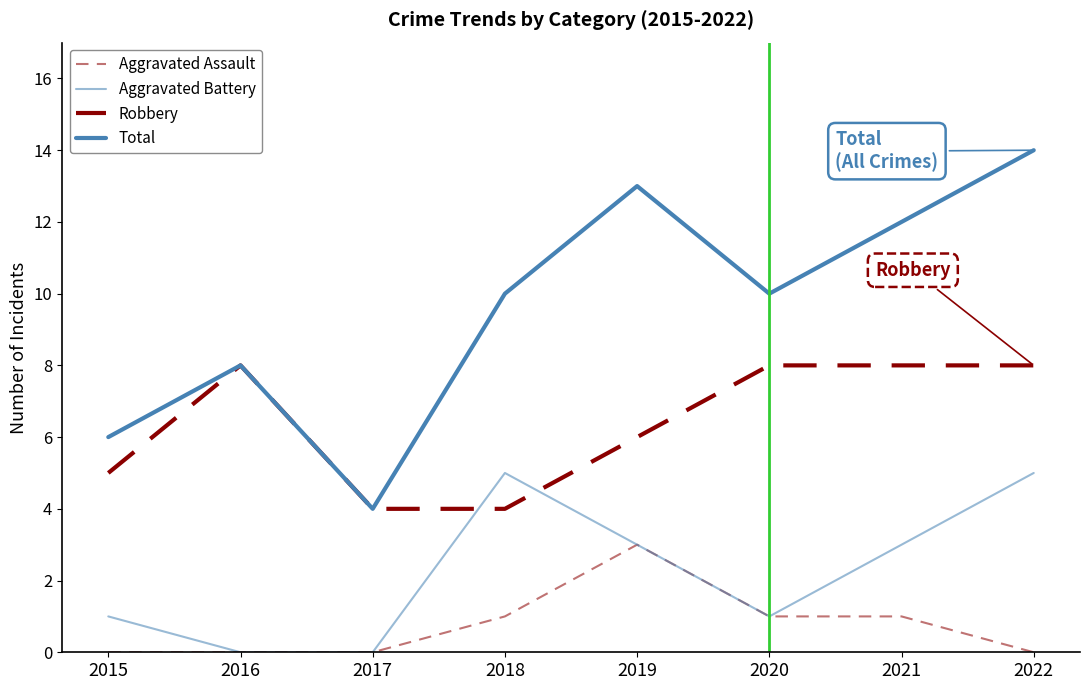

How many lines are shown in the chart?

4